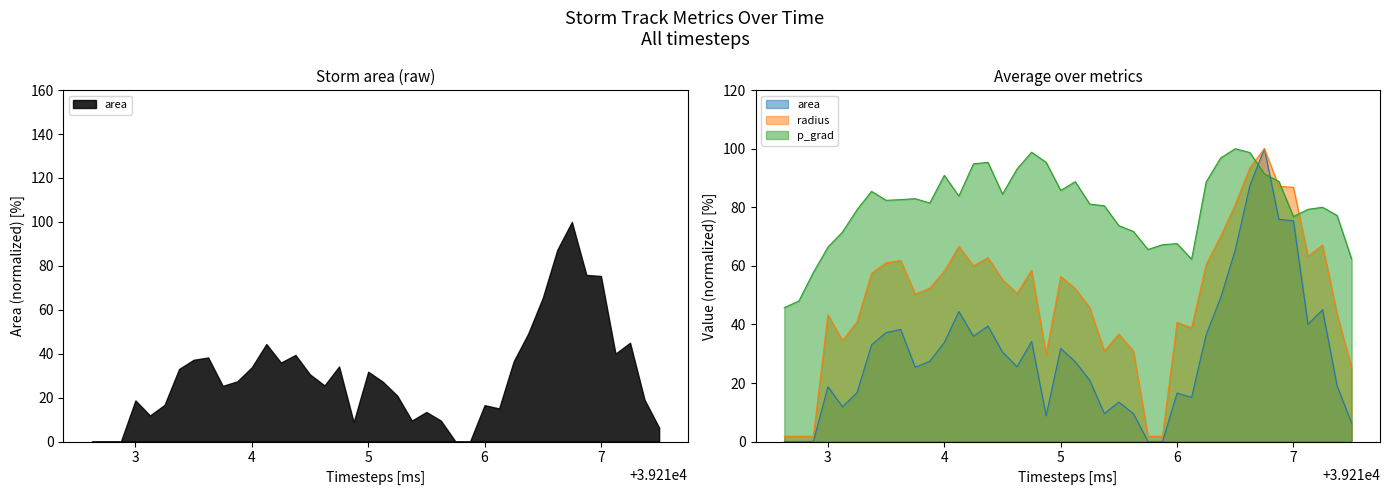

True or false: radius and area cross at least once.

False